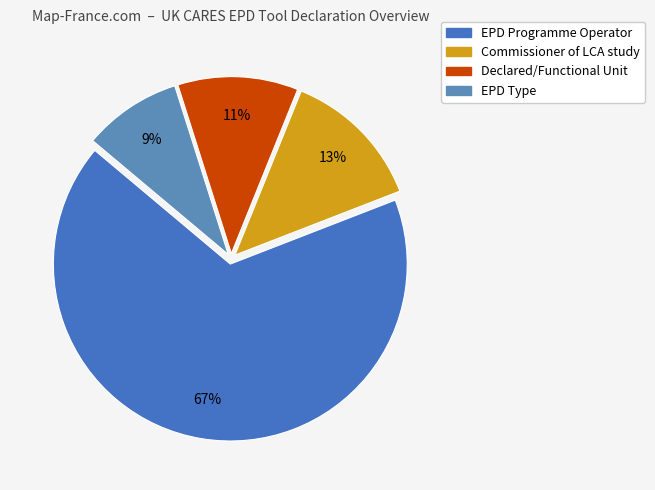

To the nearest percent, what is the difference between the EPD Type and EPD Programme Operator slice percentages?

58%